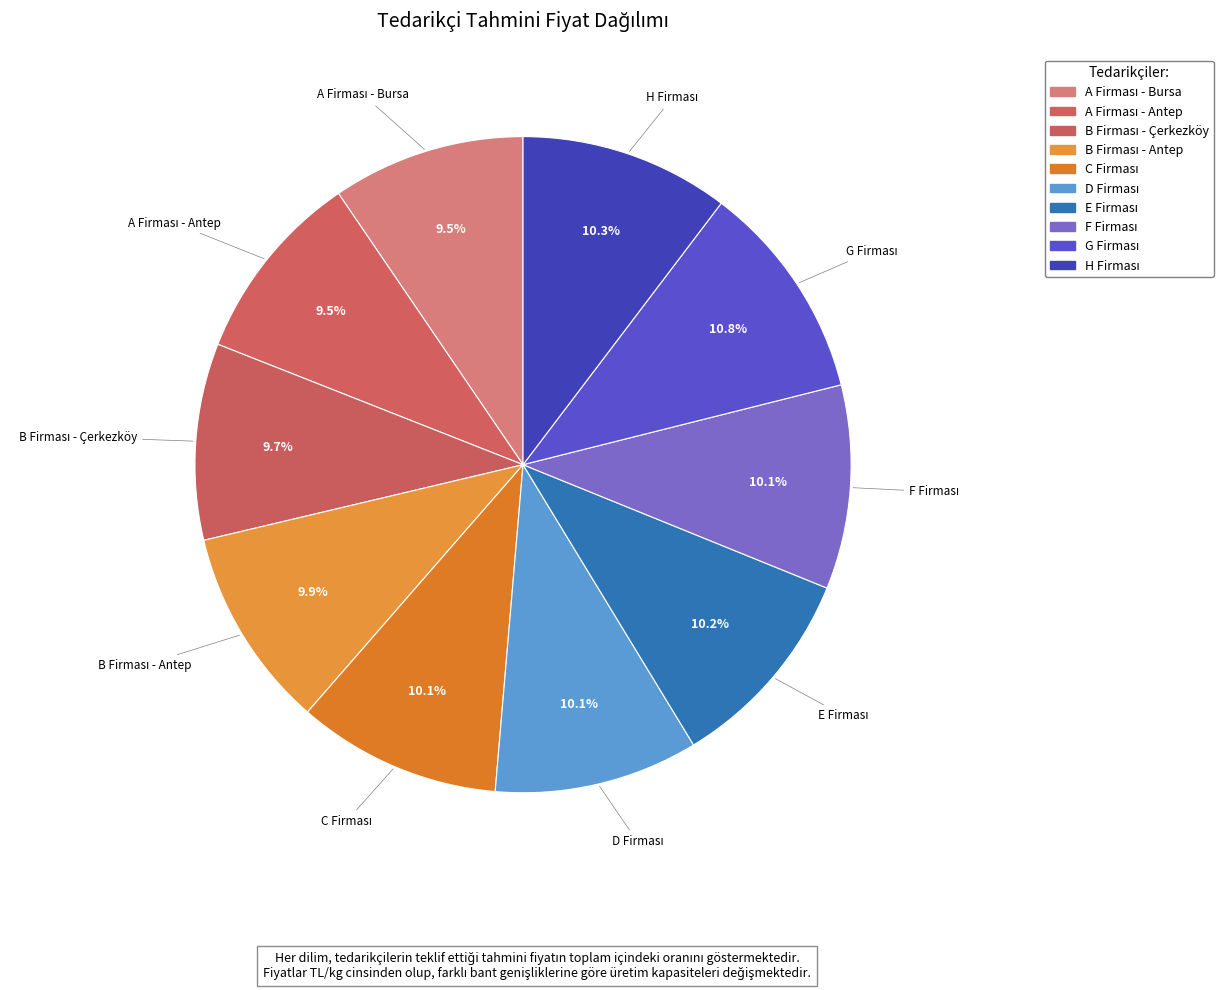

What is the change in value from F Firması to G Firması?

+0.2